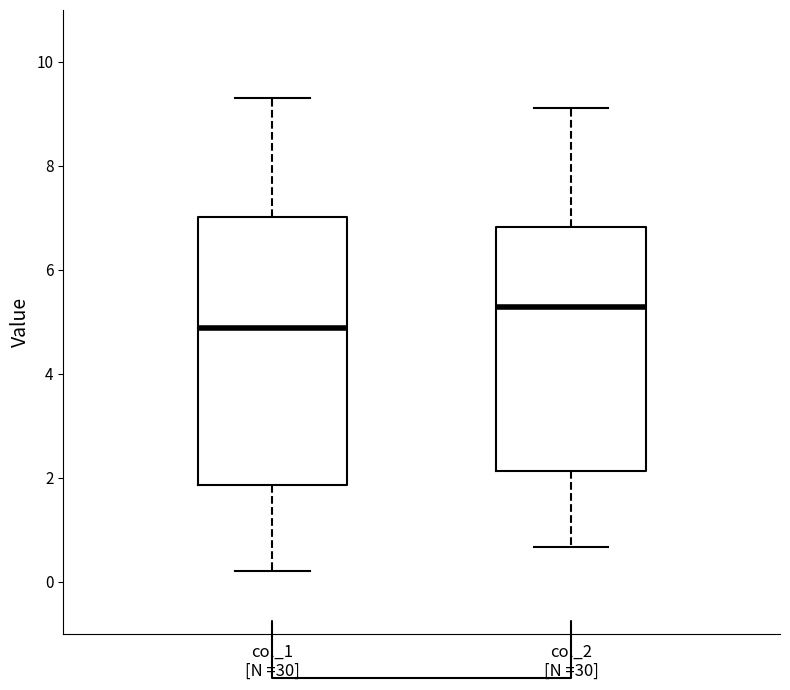

Which box's median line is the highest?

col_2 [N =30]